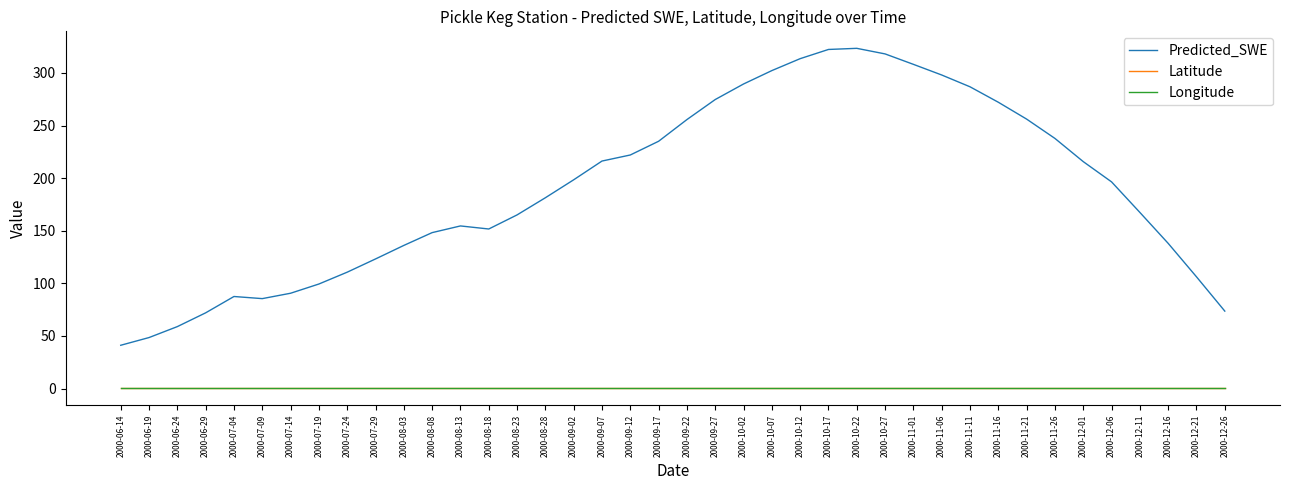

Does the chart display data point markers on the line(s)?

No